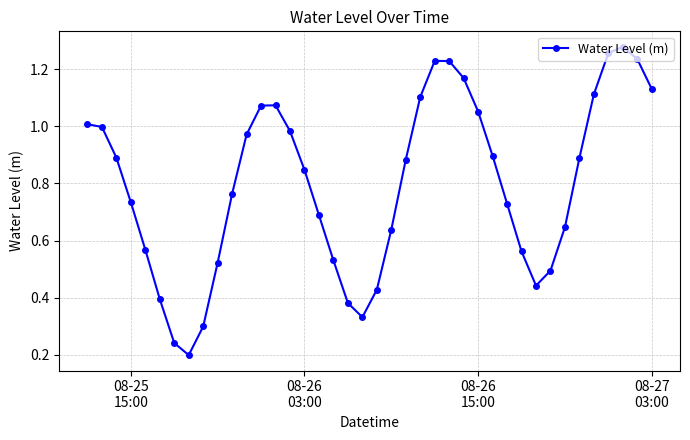

True or false: the data has more than 0 interior local peaks.

True